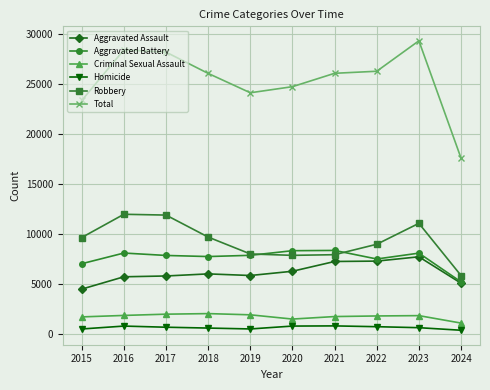

How many lines are shown in the chart?

6